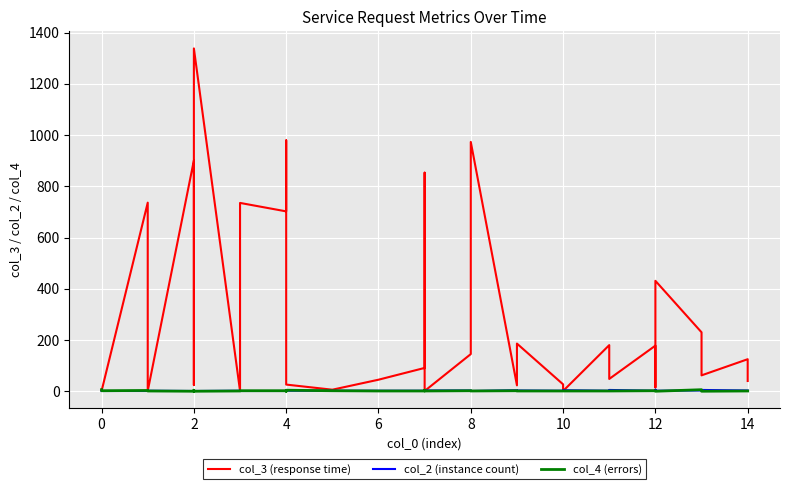

At which category does col_2 (instance count) reach its first local valley?

10